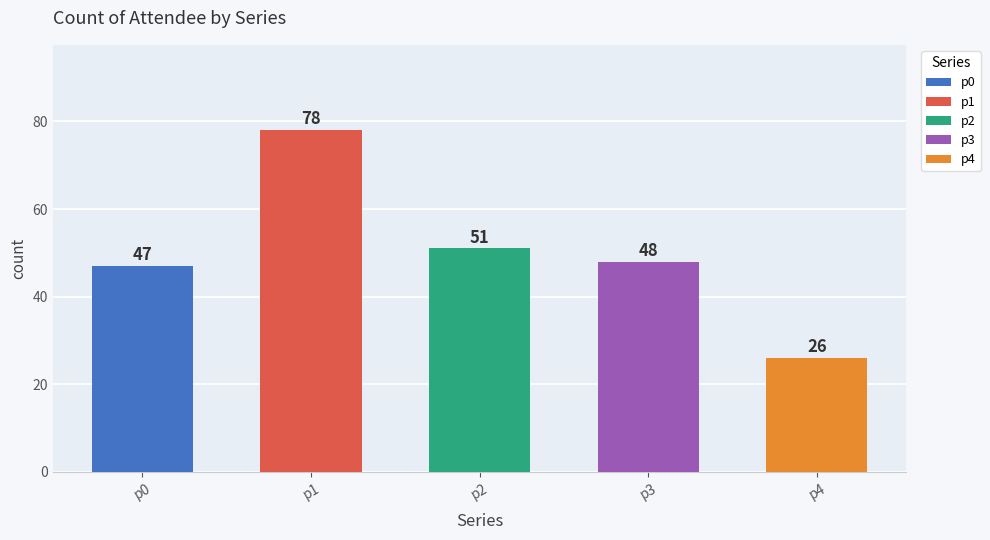

Which series has the largest total across all categories?

p1